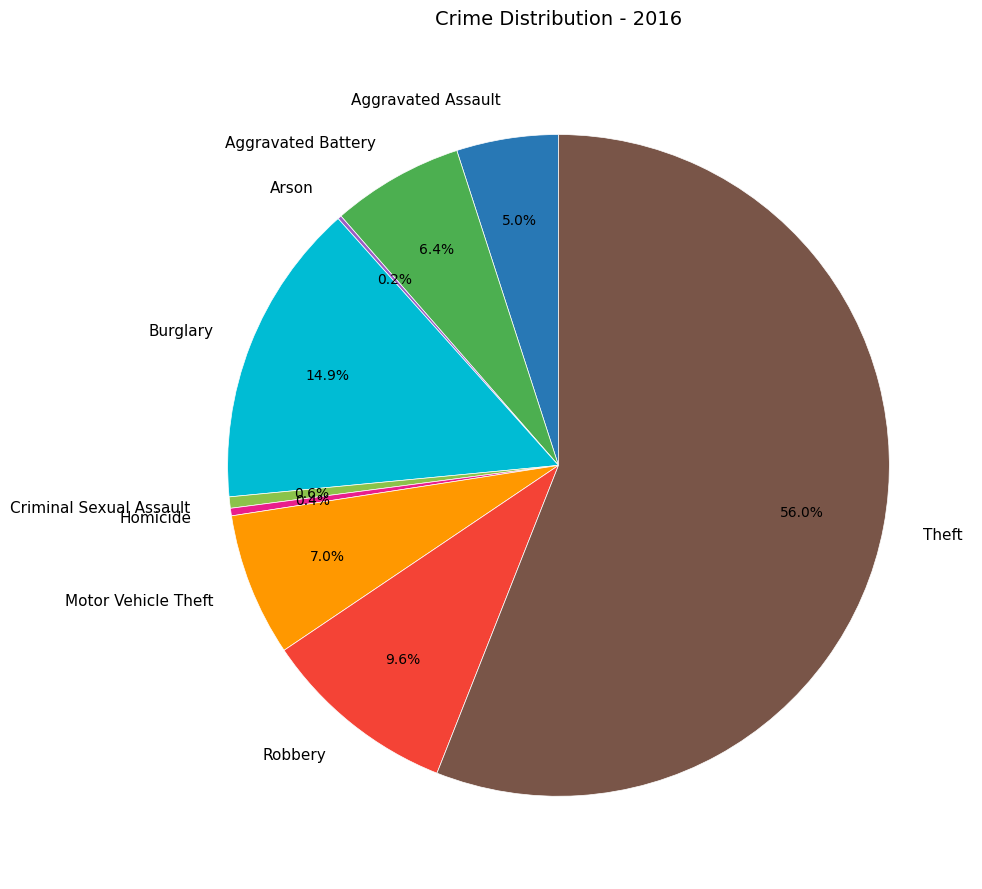

Which has a higher value, Criminal Sexual Assault or Aggravated Battery?

Aggravated Battery